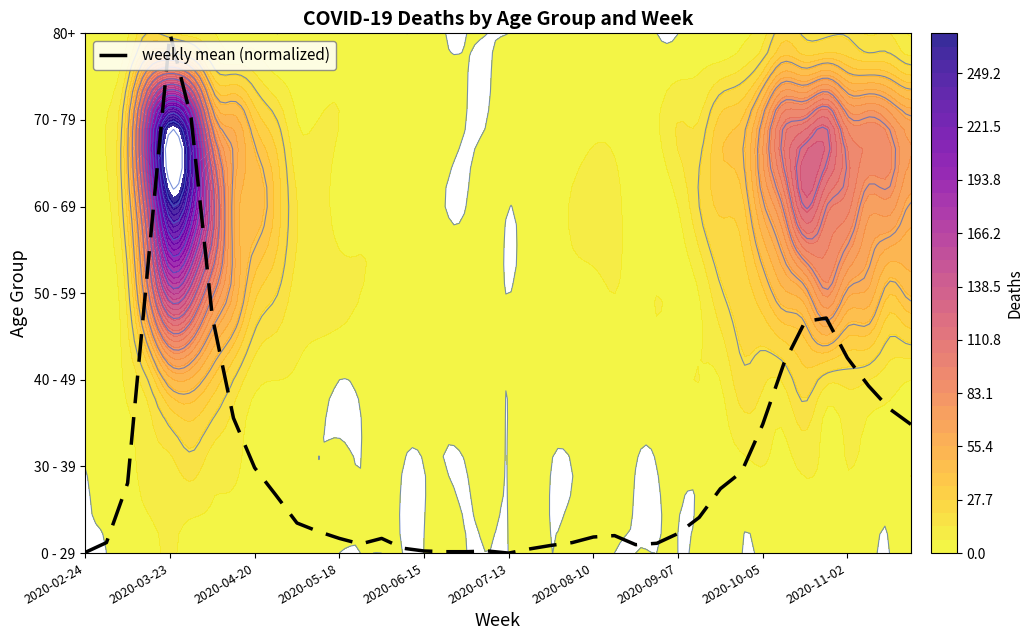

The value at 29 is 0.4. True or false?

True